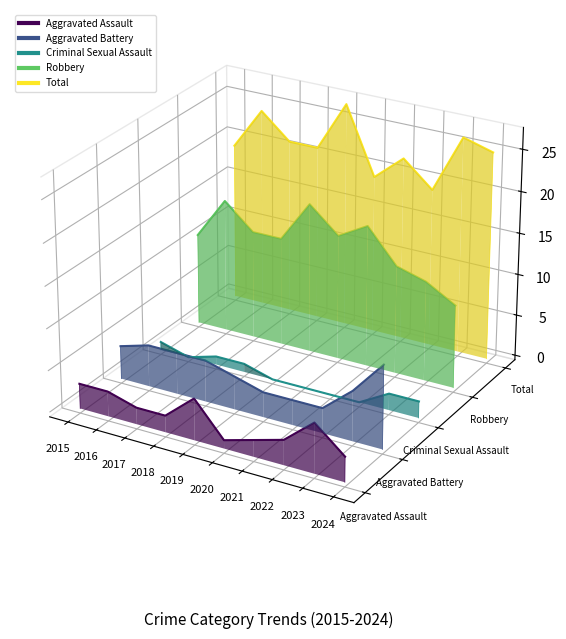

What are all the series names shown in the legend?

Aggravated Assault, Aggravated Battery, Criminal Sexual Assault, Robbery, Total